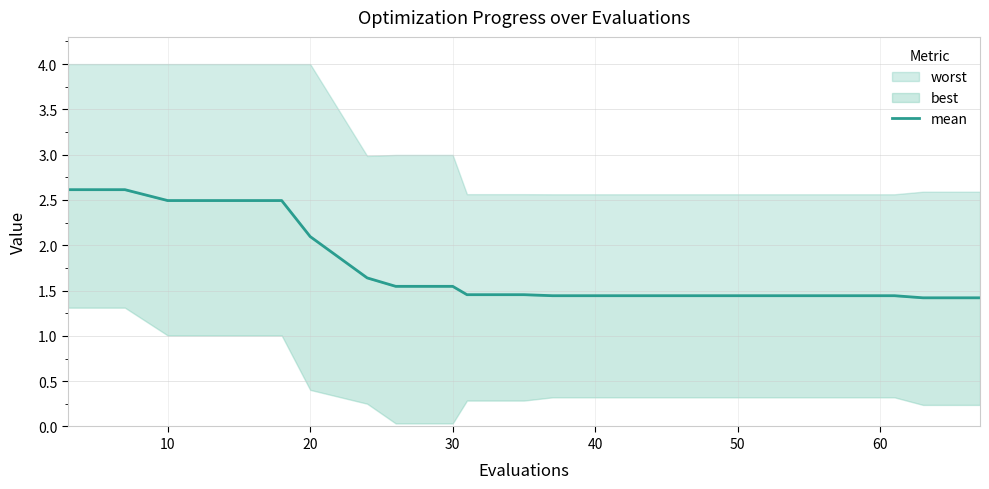

What is the difference between the values at 8 and 30?

0.9